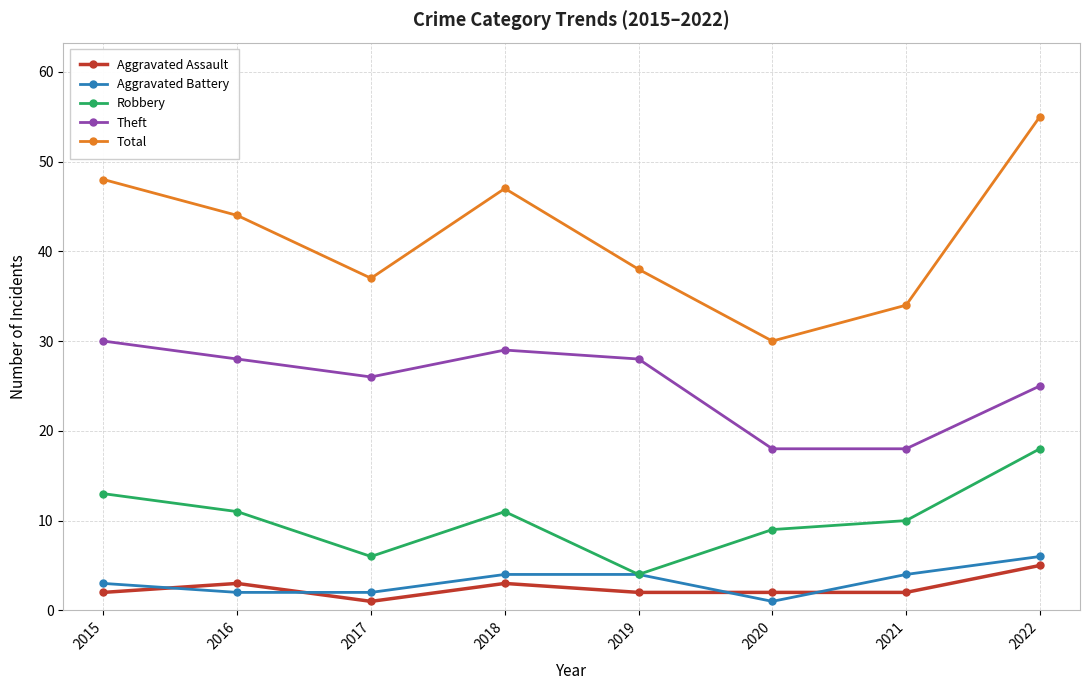

Which series has the largest total across all categories?

Total